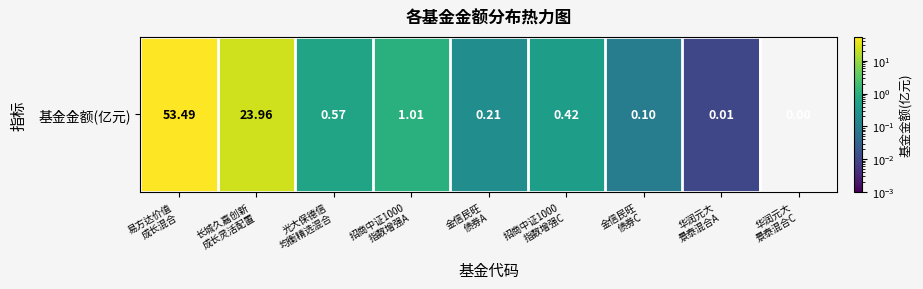

True or false: the data shows 0.6 at 光大保德信
均衡精选混合.

True